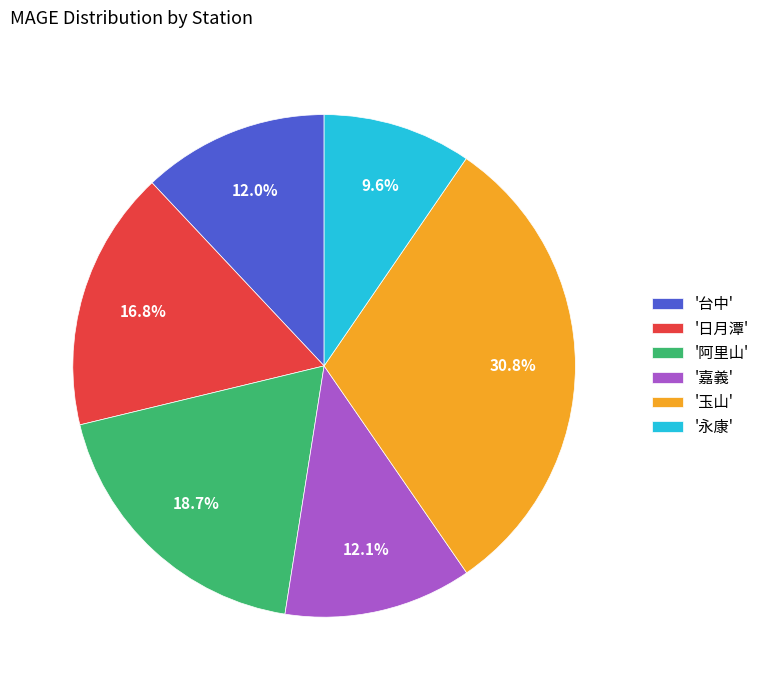

Is there a majority slice in this chart?

No